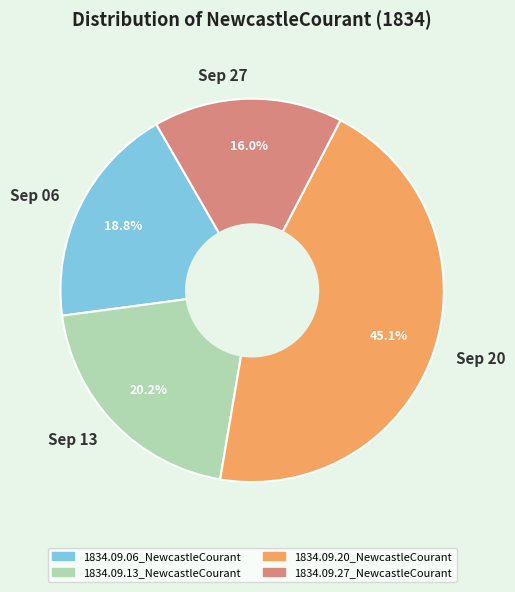

How many slices are in this pie chart?

4